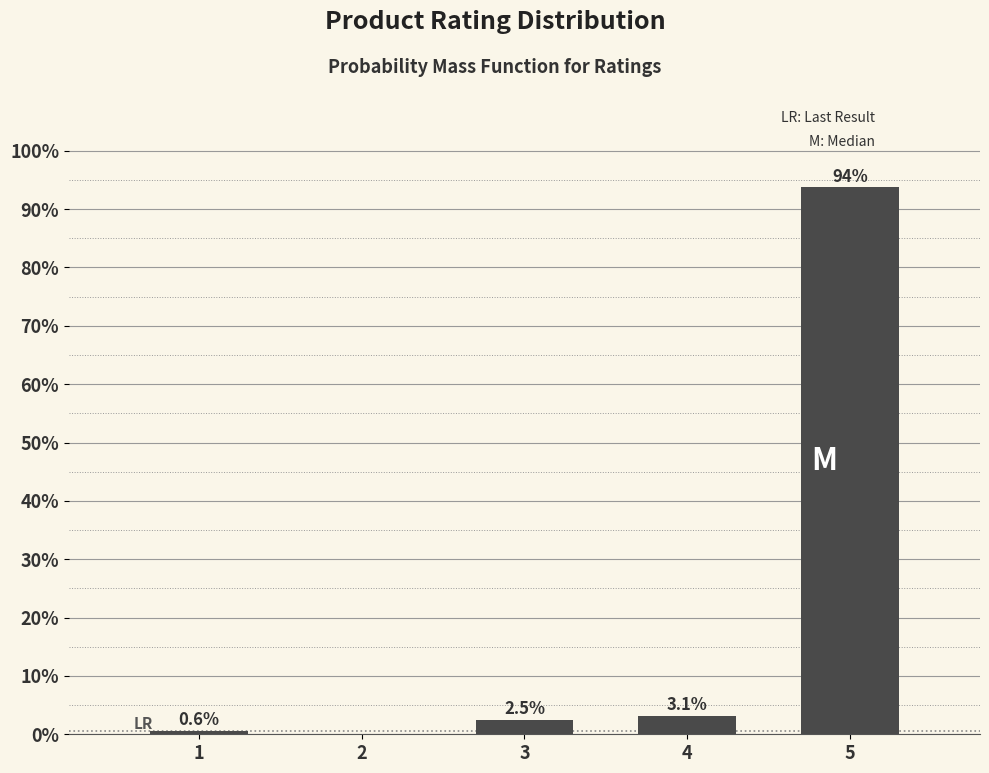

Reading right to left, extract all data points from this chart.

5=93.7	4=3.1	3=2.5	2=0.0	1=0.6